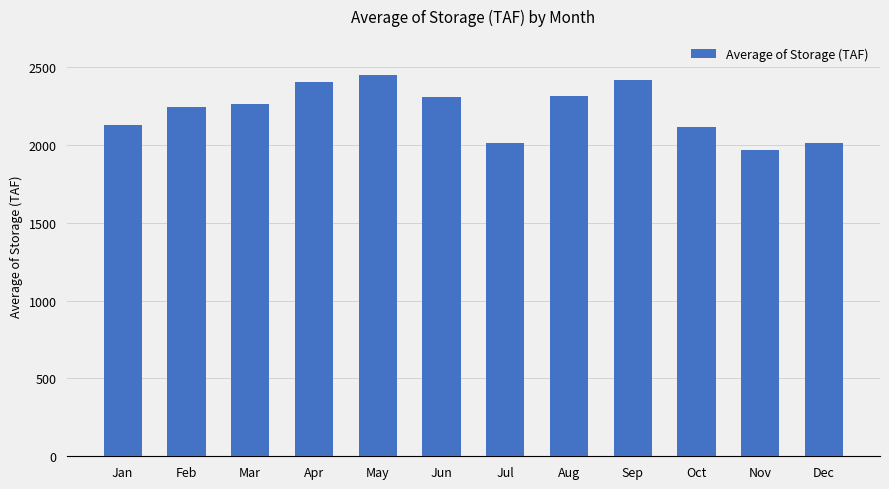

How many categories are shown in the chart?

12